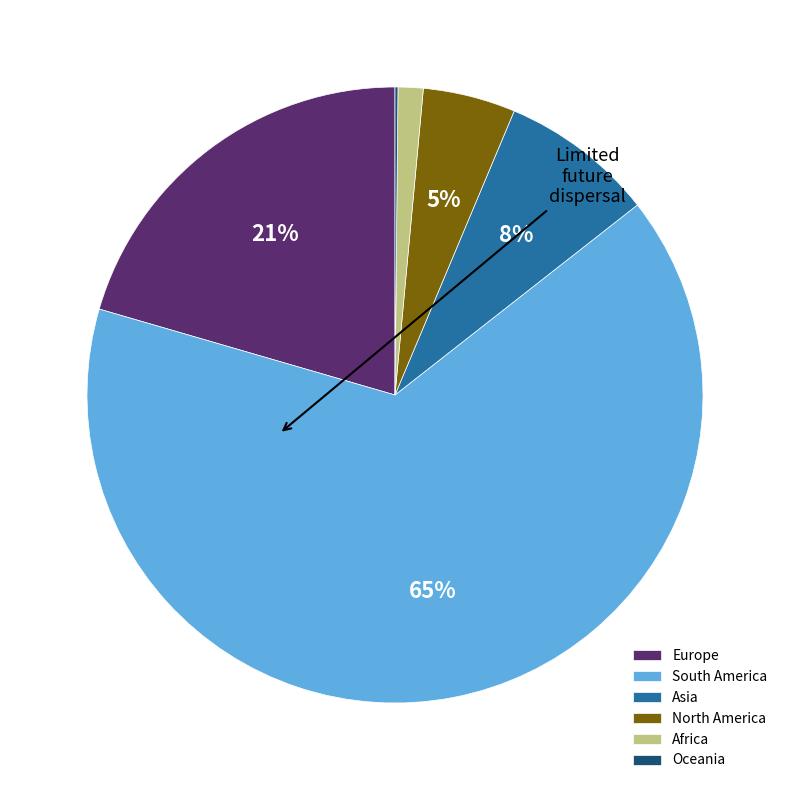

To the nearest percent, what percentage of the pie is Africa?

1%